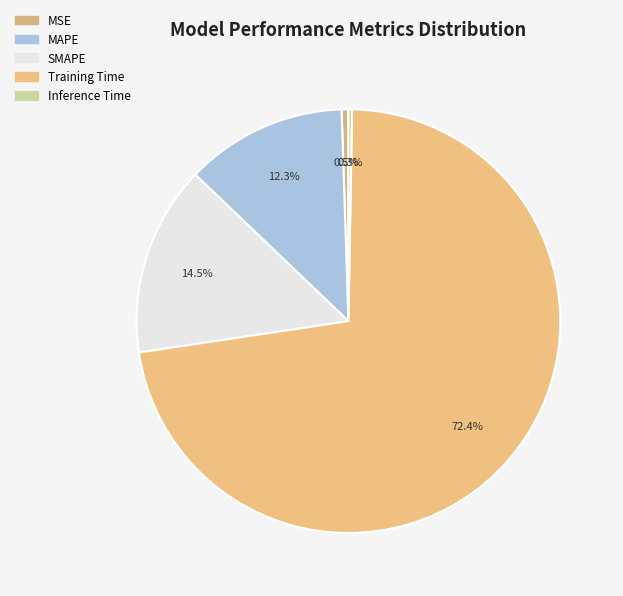

Is it true that Training Time is 59% of the pie?

False